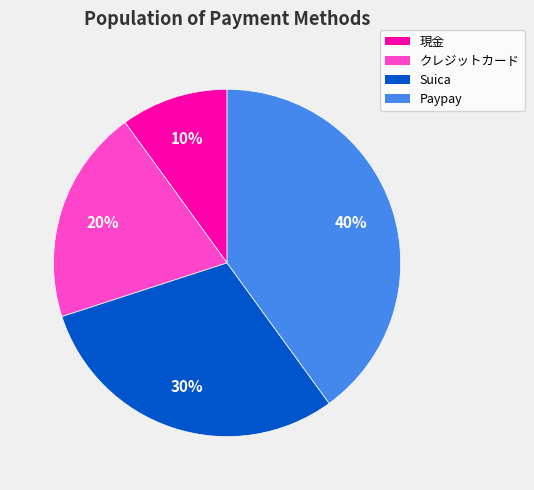

To the nearest percent, what is the combined percentage of Suica and 現金?

40%